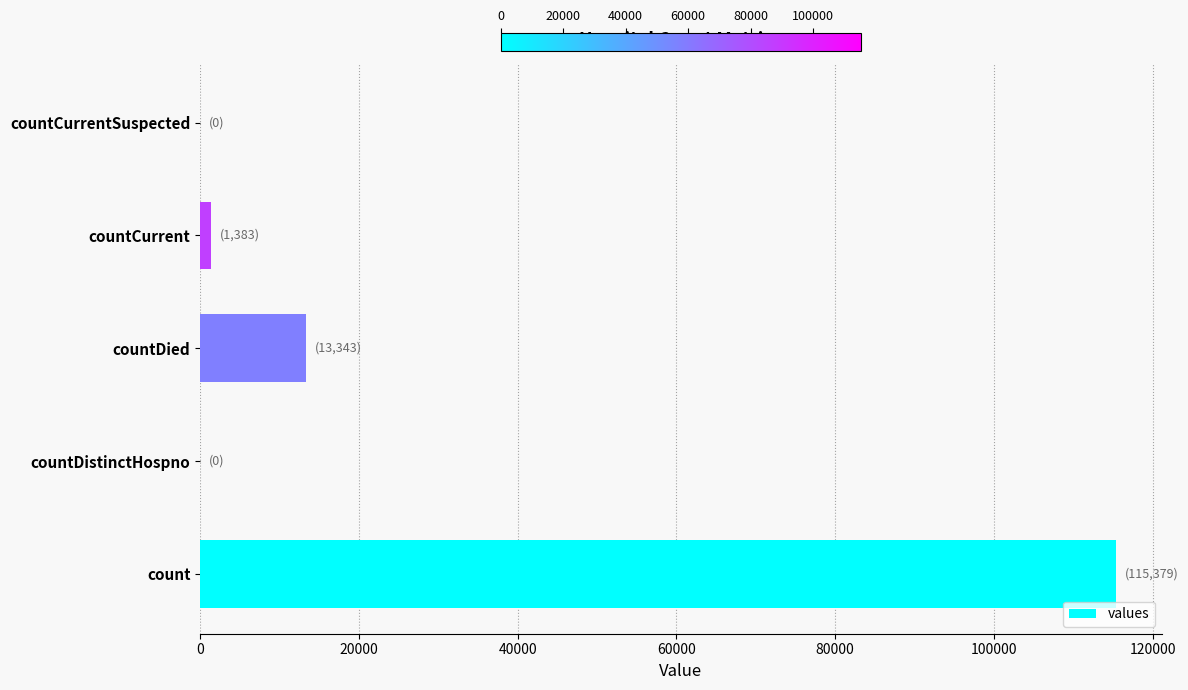

What is the change in value from count to countDistinctHospno?

-115379